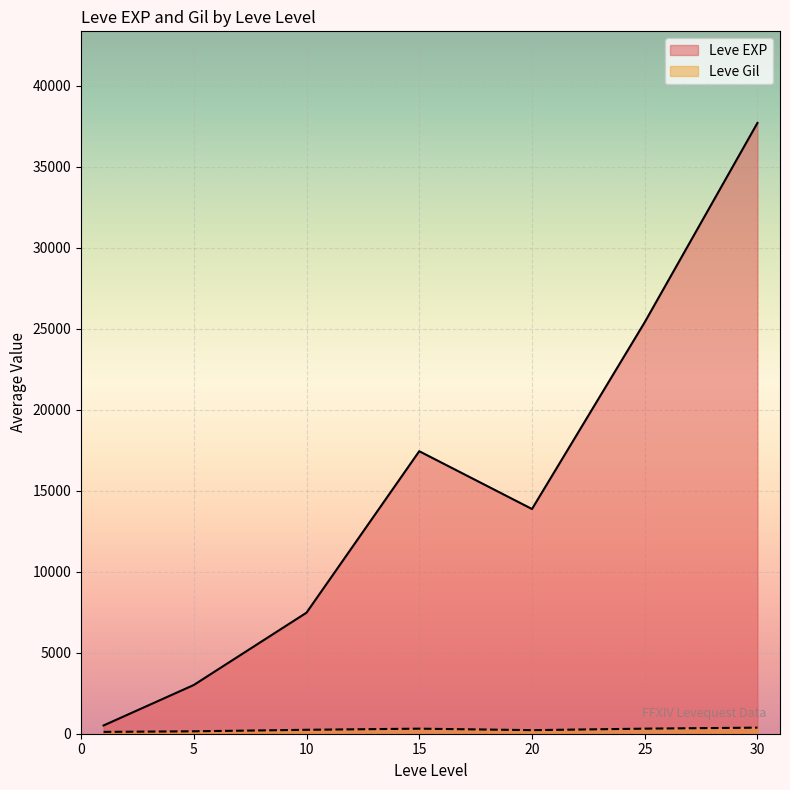

Which series has the largest total across all categories?

Leve EXP